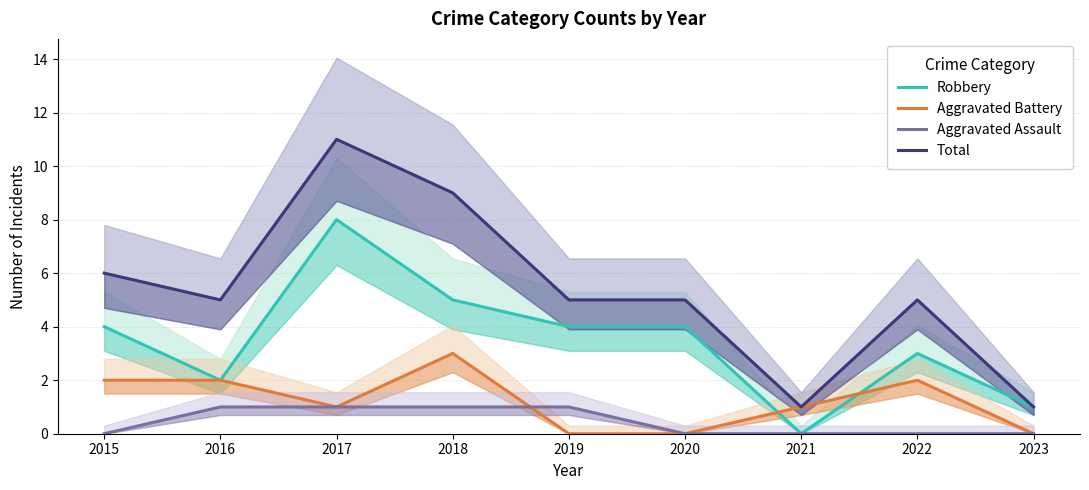

True or false: Aggravated Battery has a value of 0 at 2022.

False